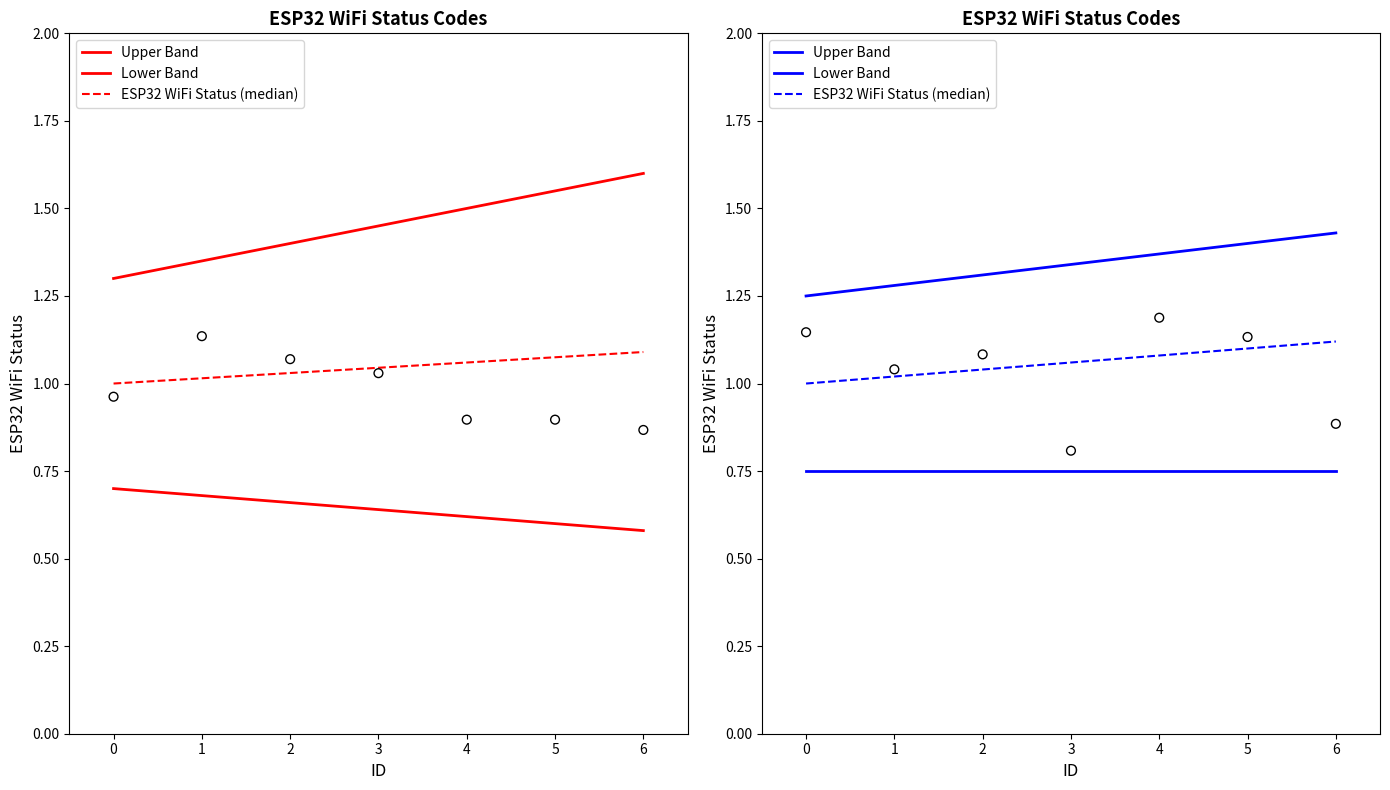

Which series has the widest spread of Y values?

Upper Band